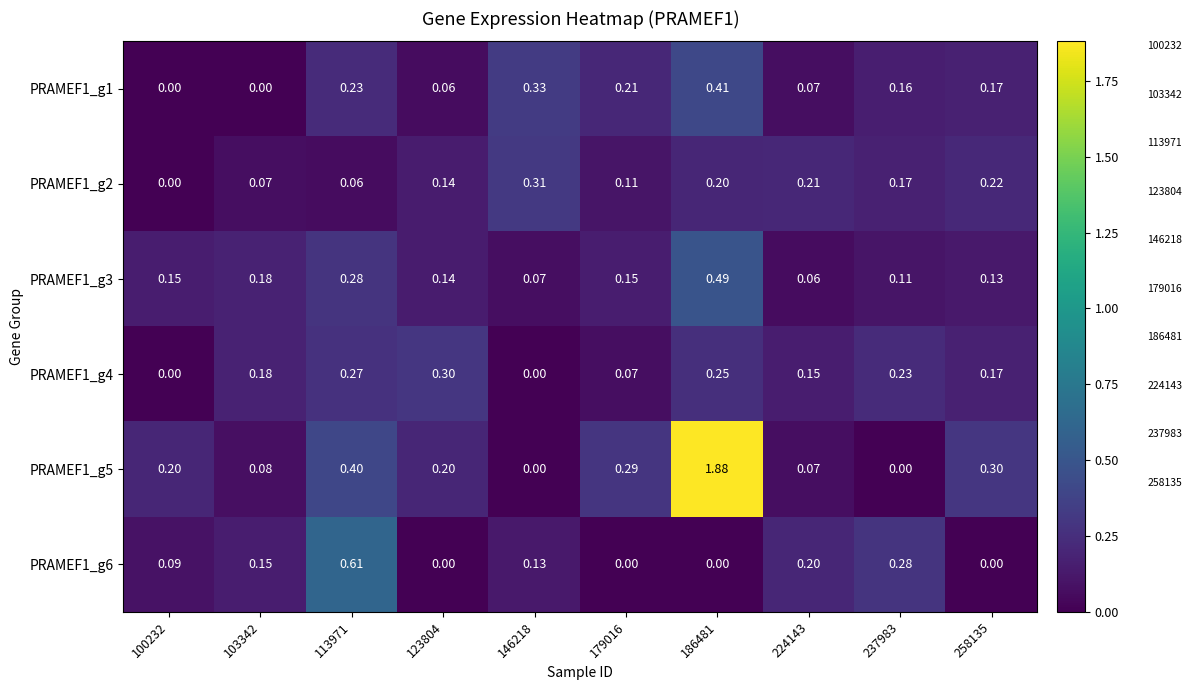

What is the difference between the highest and lowest values at 146218?

0.3